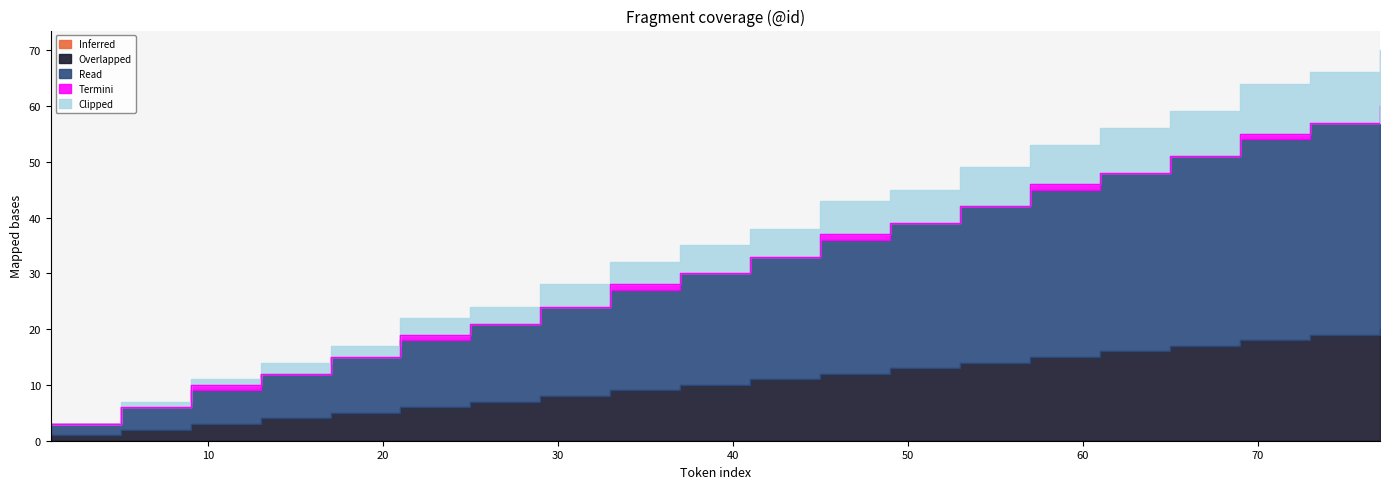

The value of Read at 33 is 5. True or false?

False